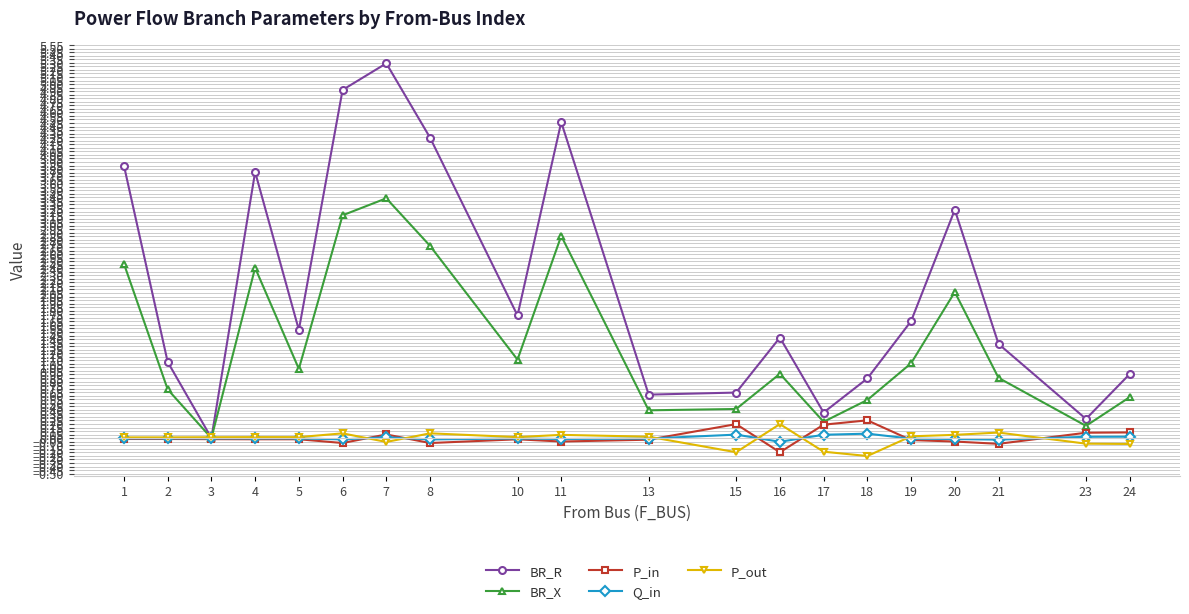

Is this an area chart (filled region under the line)?

No